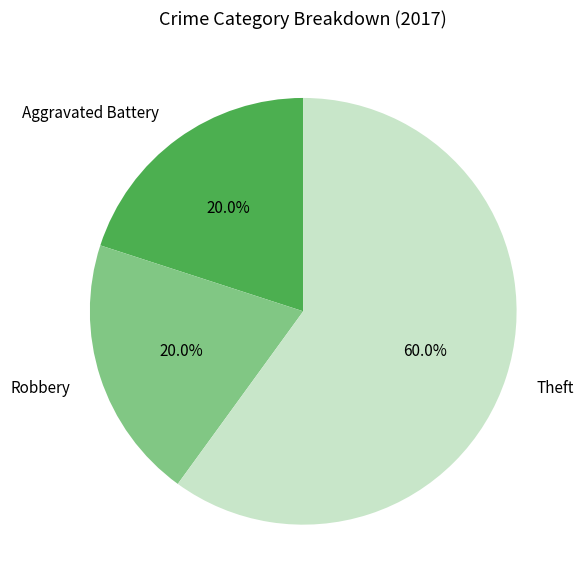

What is the majority slice?

Theft